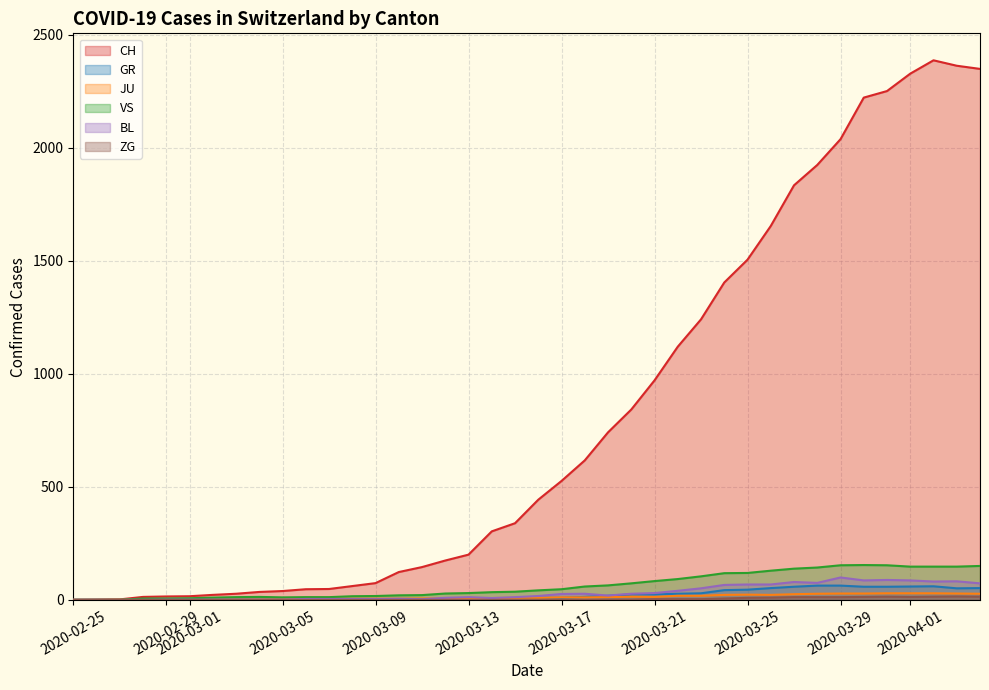

What is the total value across all series at 2020-03-17?

619